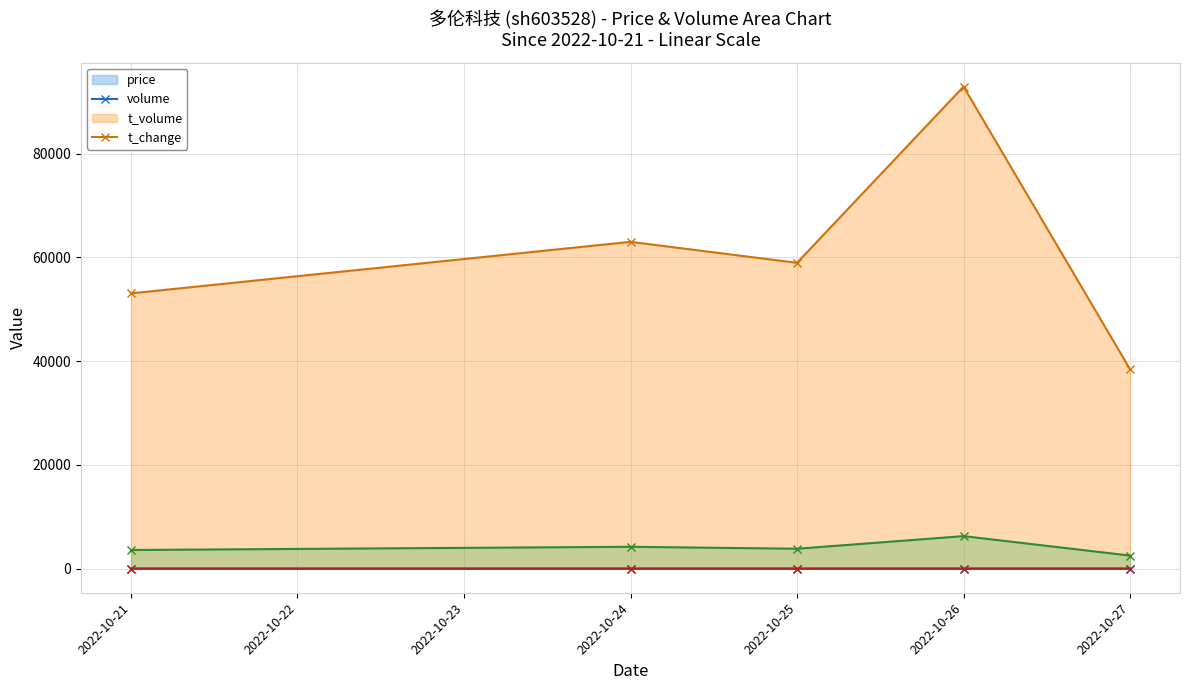

Between 2022-10-27 and 2022-10-24, which is larger?

2022-10-24